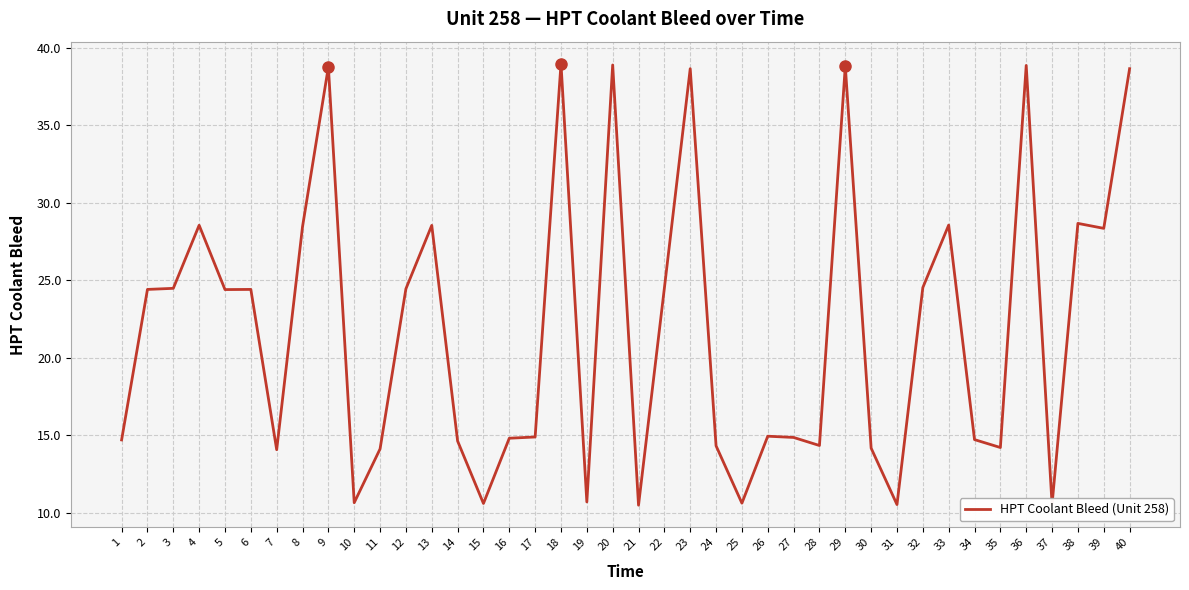

Which has a higher value, 31 or 5?

5